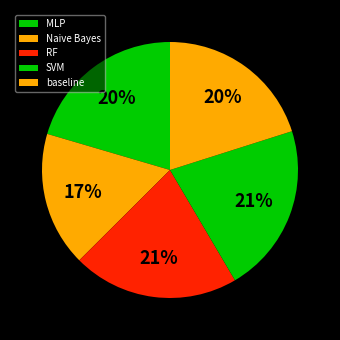

Is it true that Naive Bayes is 29% of the pie?

False